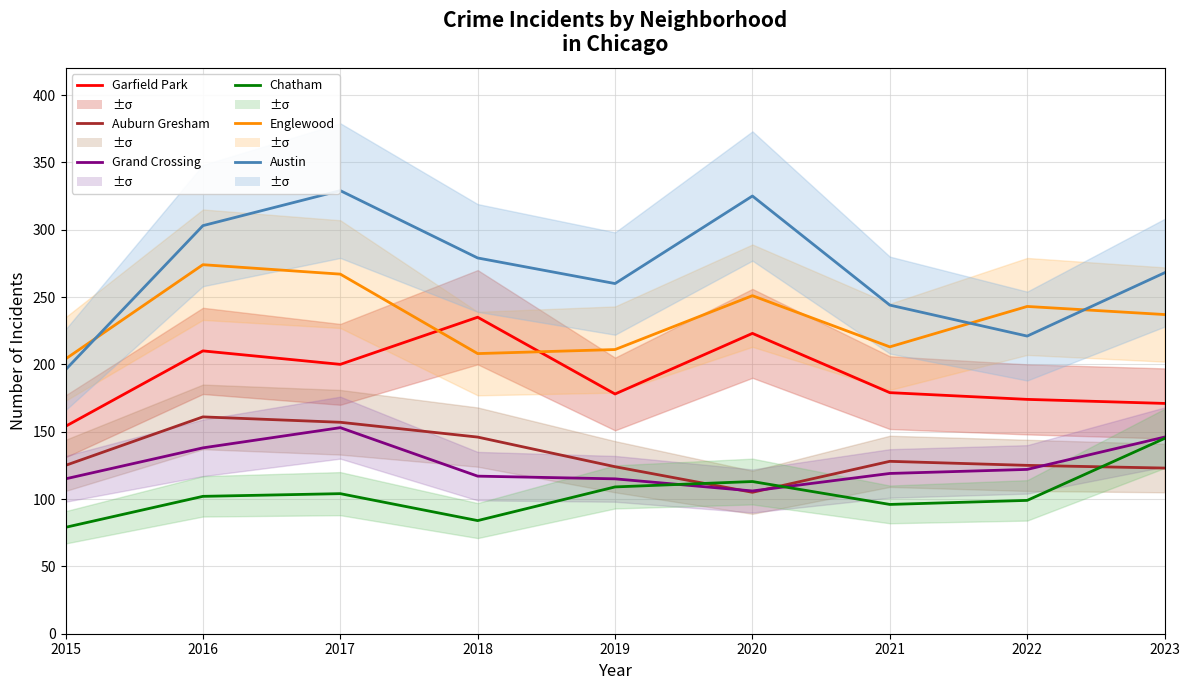

What is the difference between the maximum and minimum values in the Grand Crossing series?

47